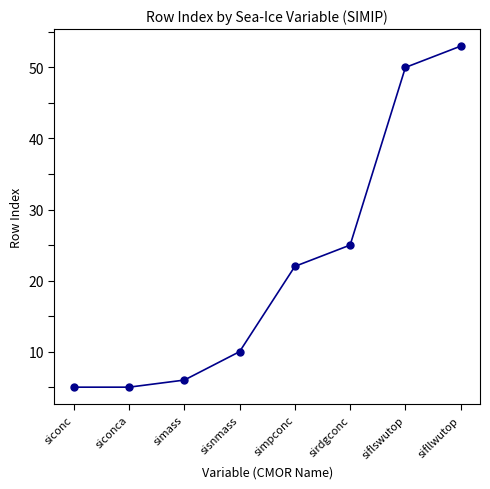

What is the sum of the values at simass and siconca?

11